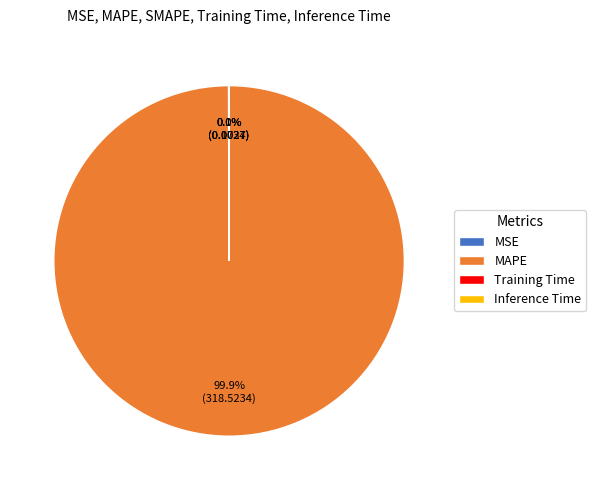

What portion of the pie excludes MAPE?

0.1%